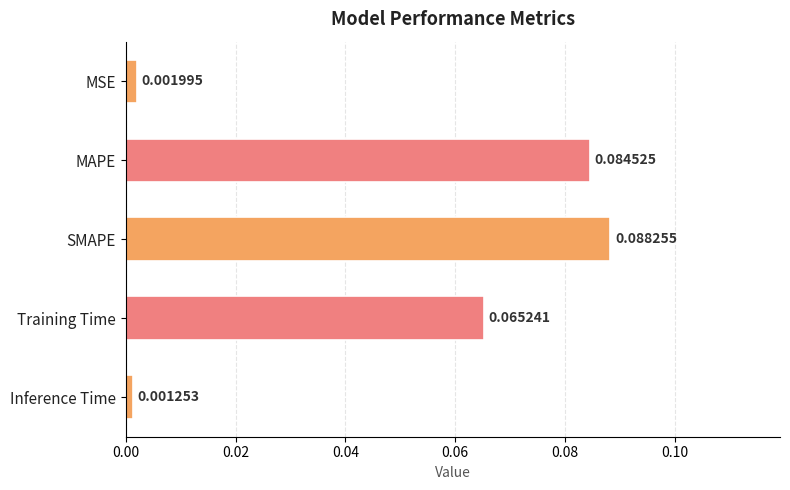

Rank the categories by value from highest to lowest.

SMAPE, MAPE, Training Time, MSE, Inference Time